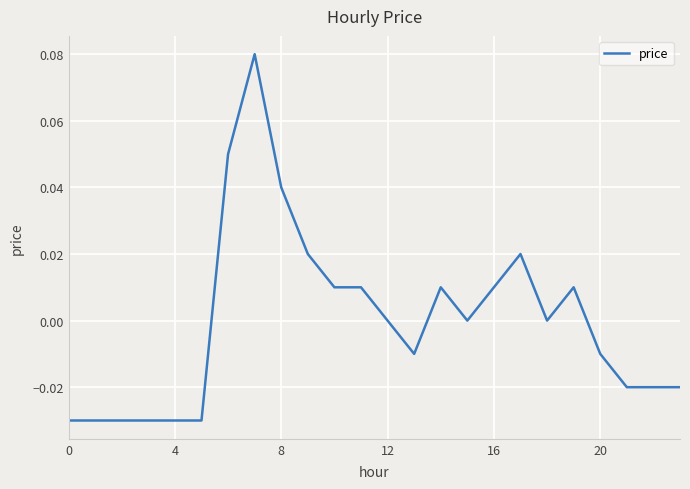

Does the chart display data point markers on the line(s)?

No